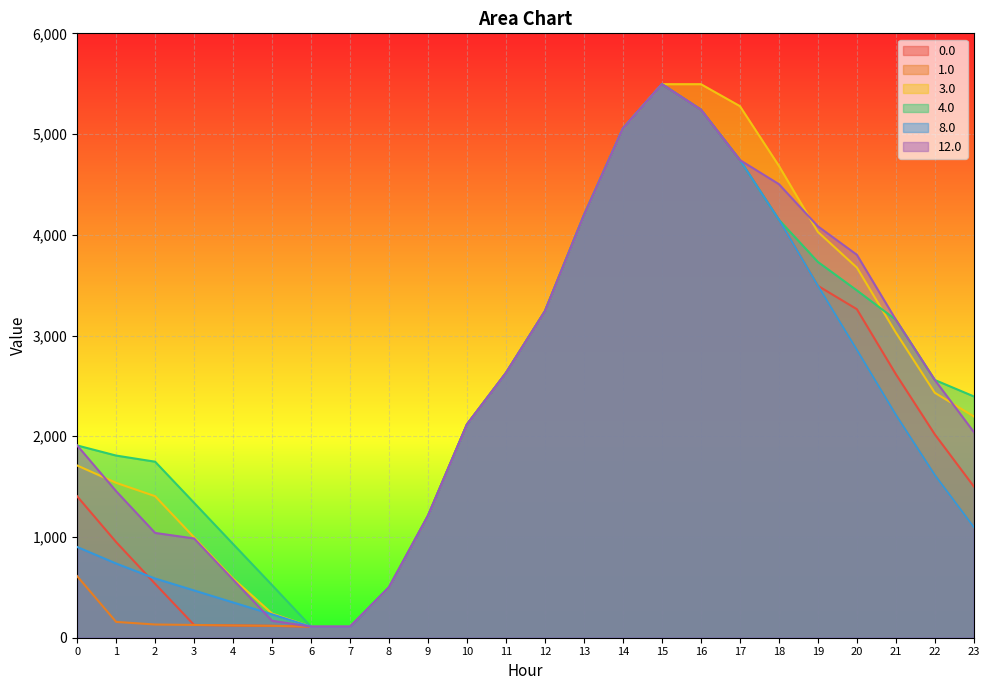

How many interior local peaks does the 12.0 series have?

1